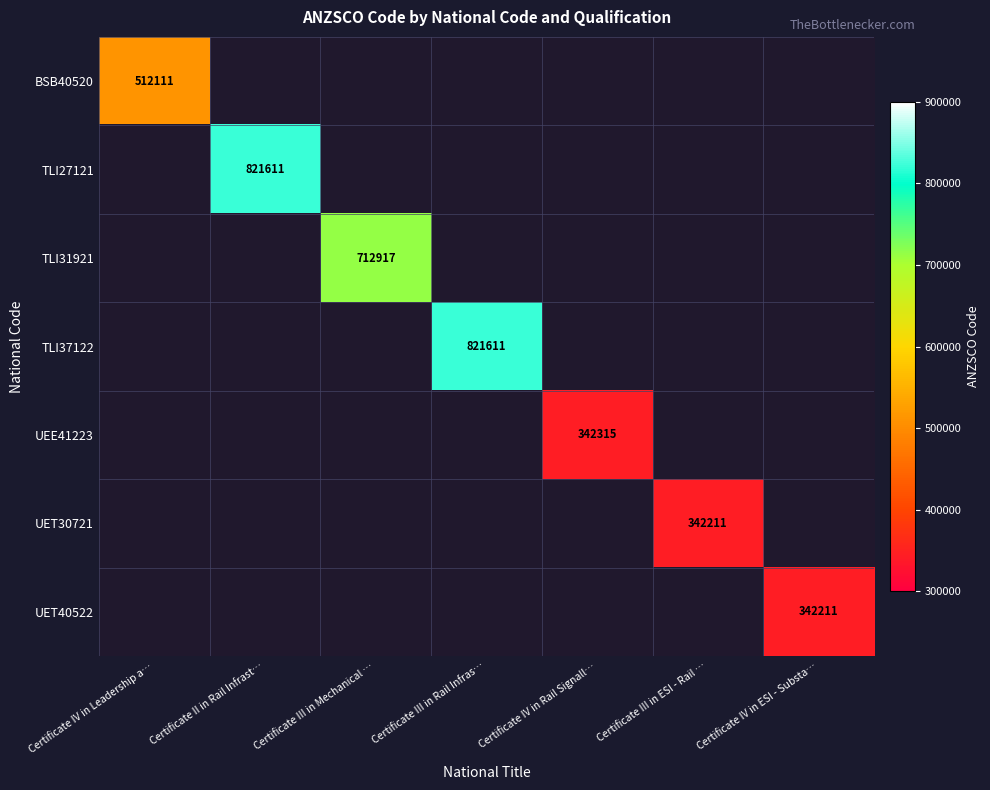

At how many categories does at least one series exceed 382855?

4